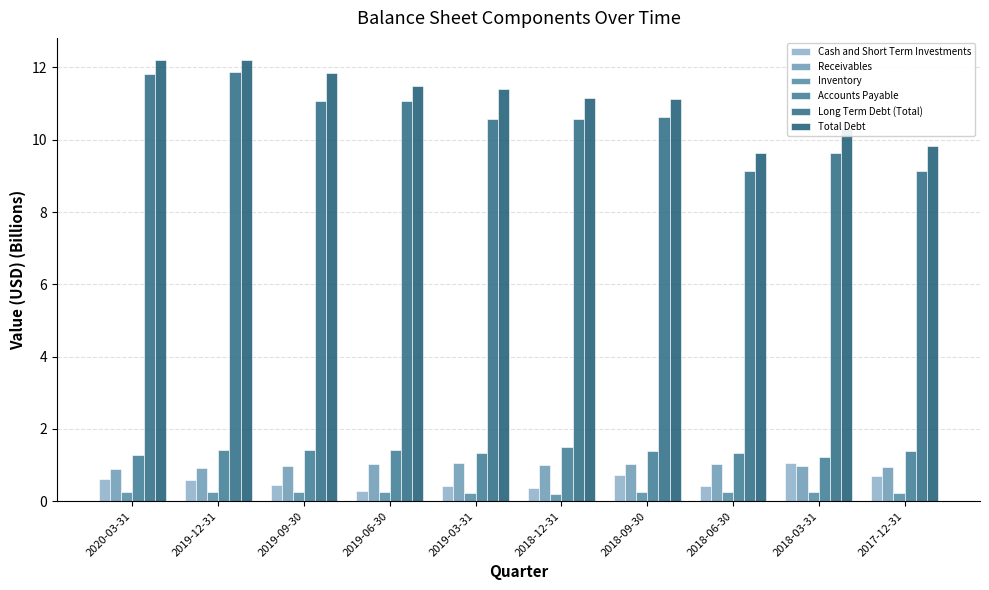

What is the difference between the highest and lowest values at 2018-03-31?

10.0